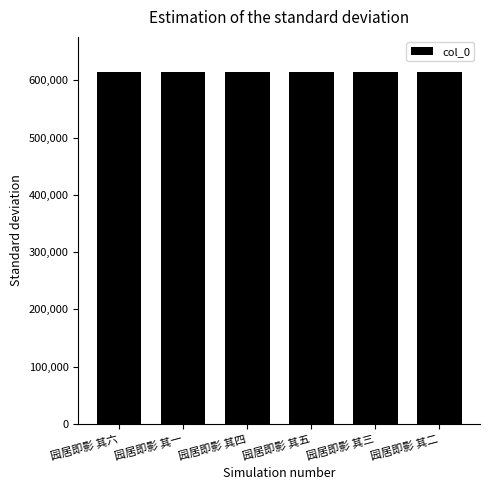

Read the value at 园居即影 其三.

614303